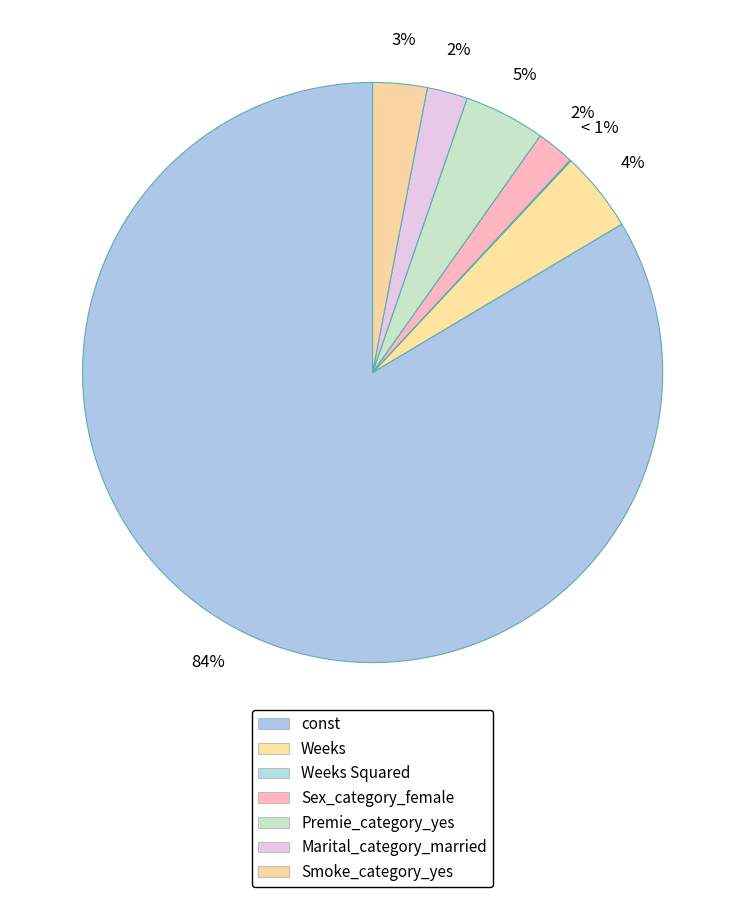

How many segments does this pie chart have?

7